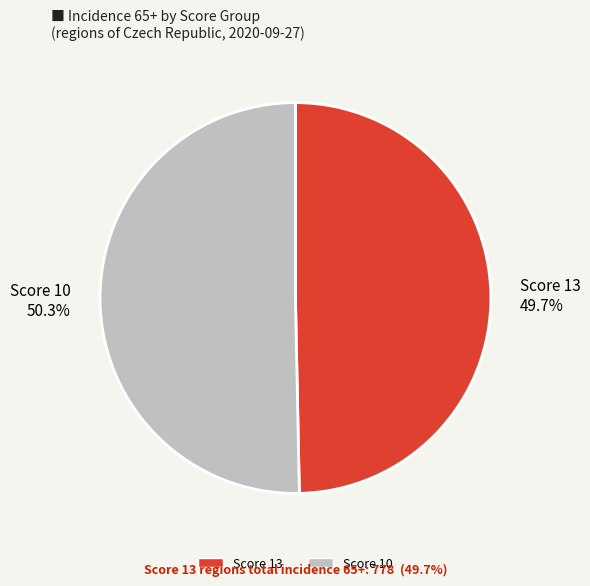

What is the largest slice in the pie chart?

Score 10